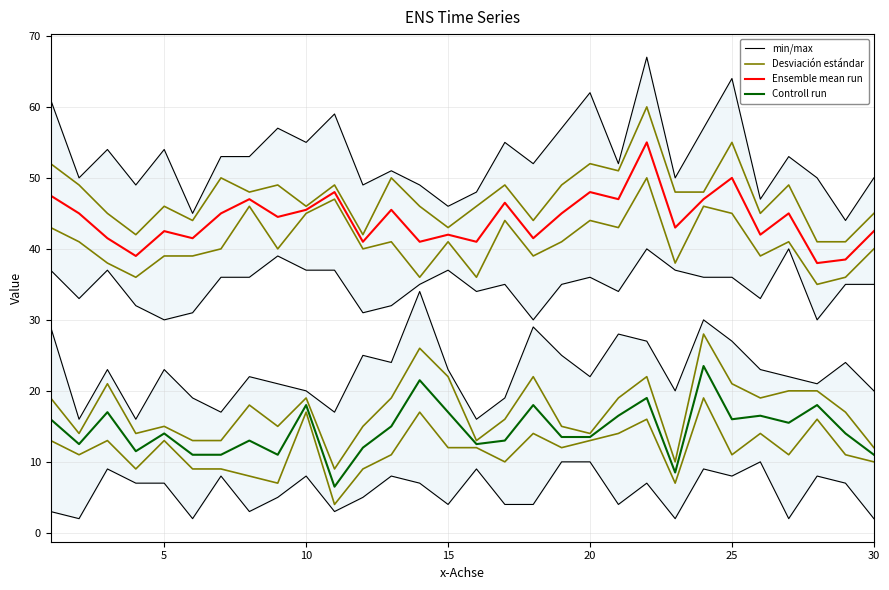

True or false: Ensemble mean run has more than 1 points higher than both neighbors.

True